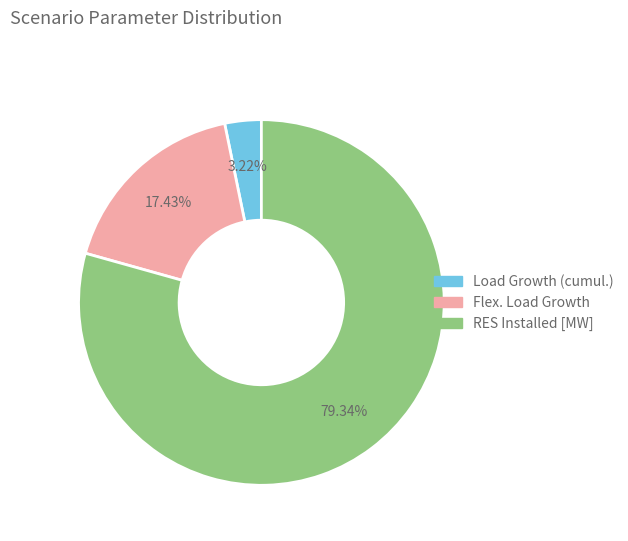

What percentage is NOT represented by Flex. Load Growth?

82.6%